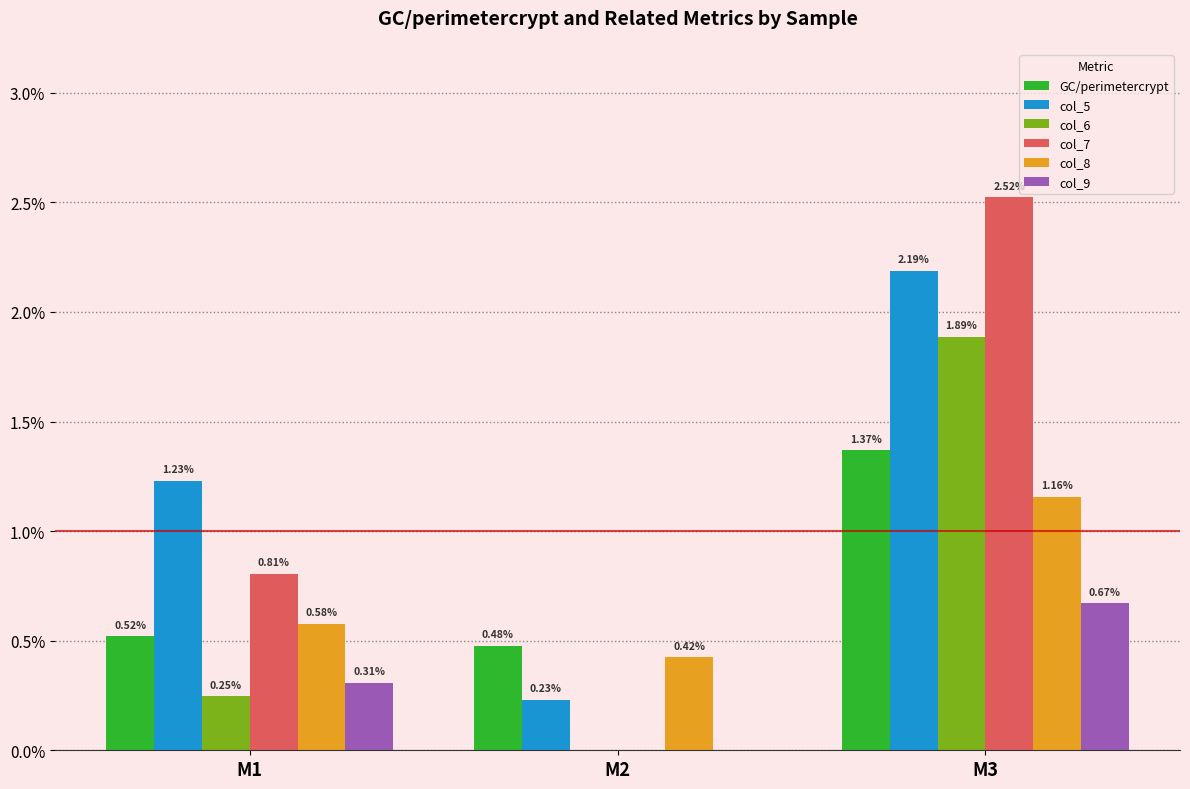

Between M1 and M3, which series saw the biggest shift?

col_7